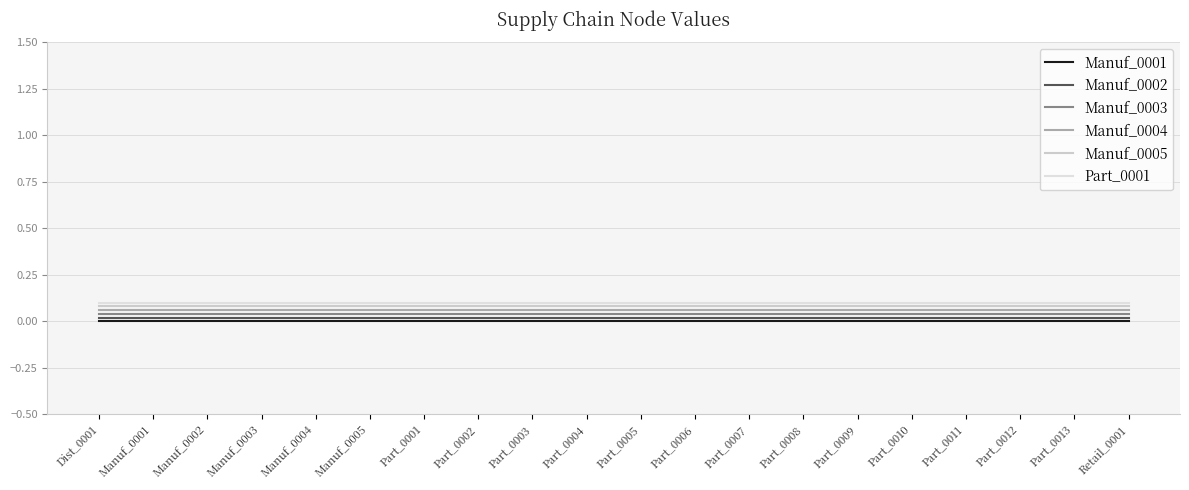

Is it true that Manuf_0004 equals 0.1 at Manuf_0003?

True